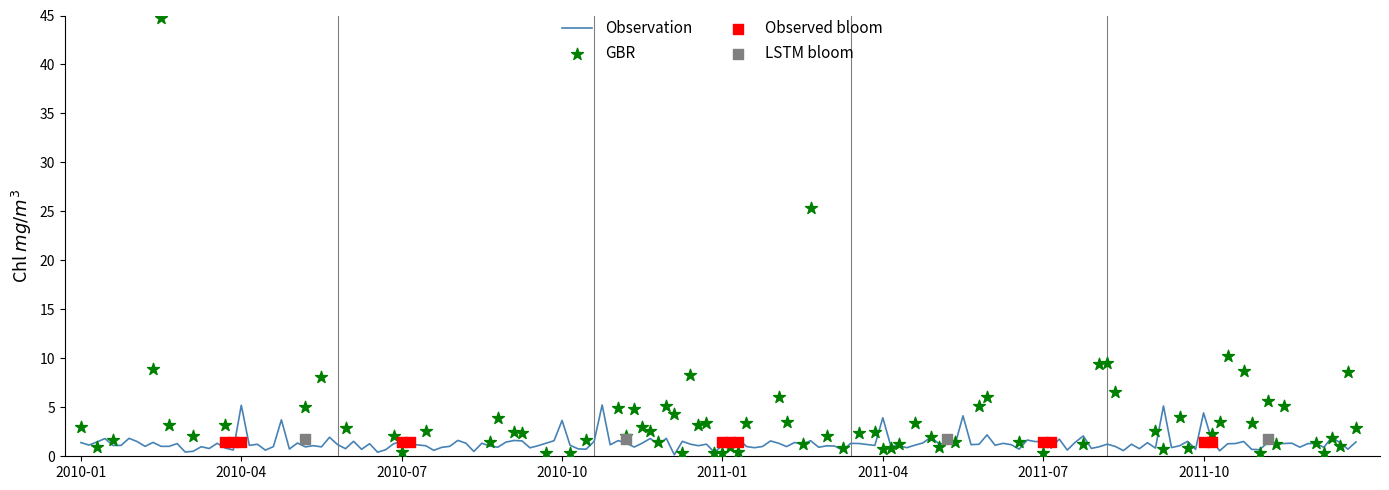

What are all the series names shown in the legend?

Observation, GBR, Observed bloom, LSTM bloom